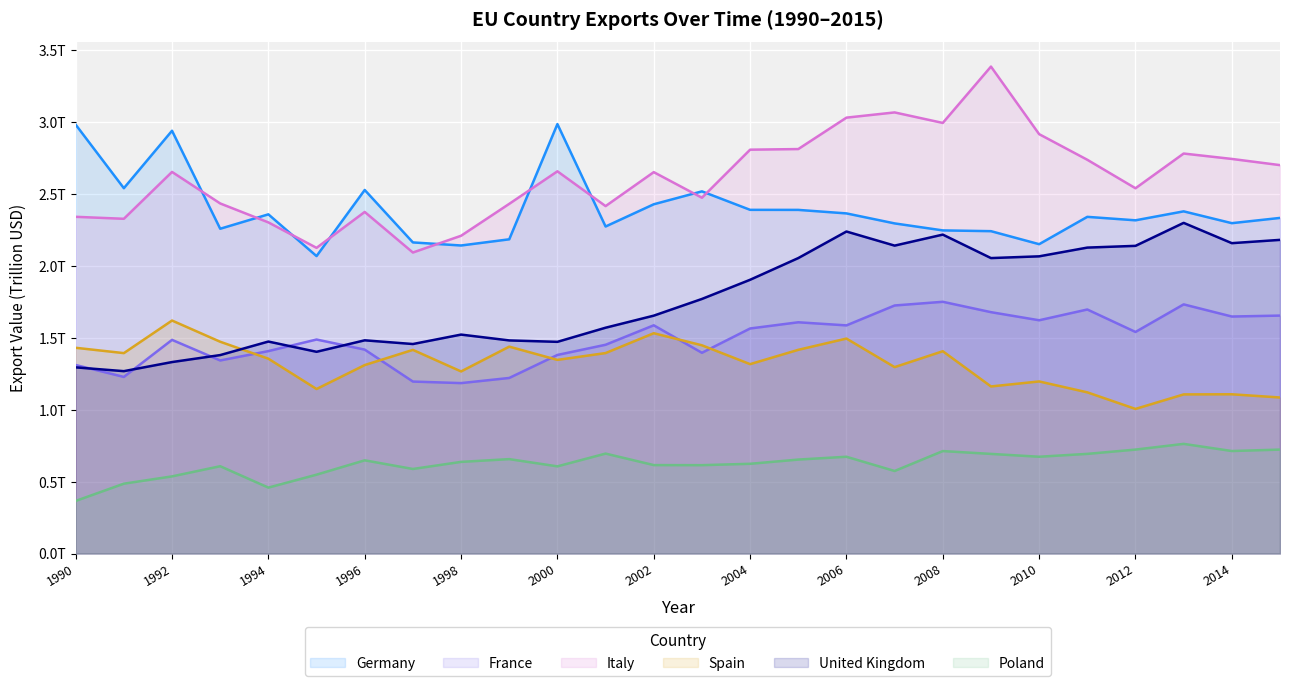

Does the chart display data point markers on the line(s)?

No